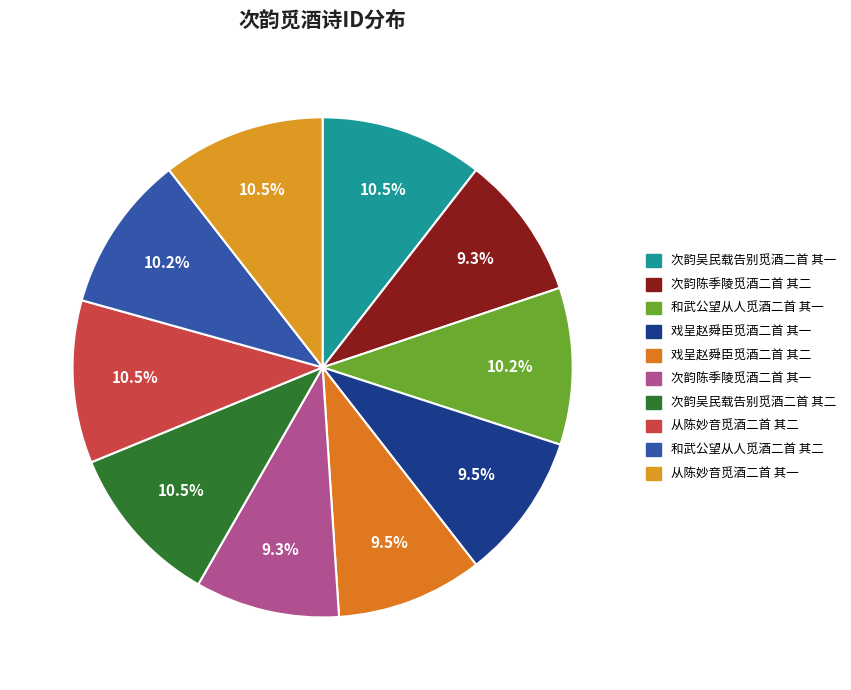

What percentage is the 从陈妙音觅酒二首 其一 slice, to the nearest percent?

11%